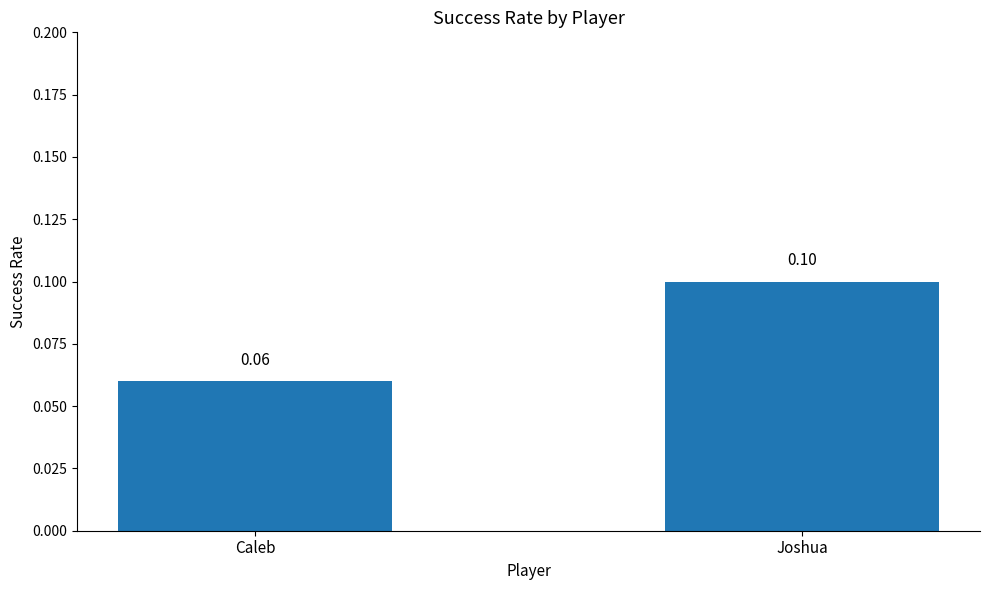

What is the sum of all values?

0.2